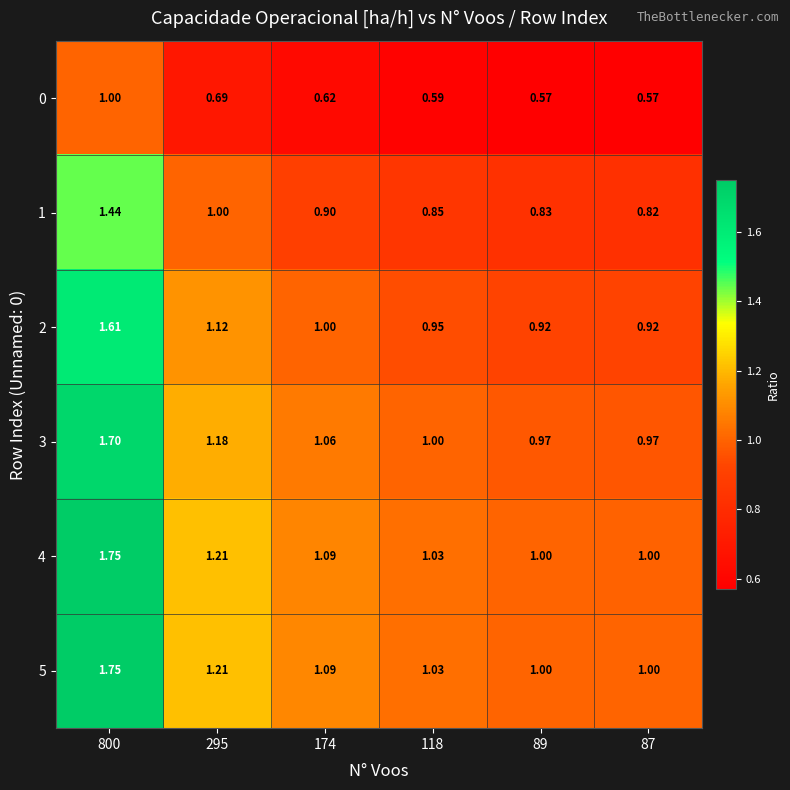

Is the value of 4 at 87 greater than the value of 1 at 118?

Yes